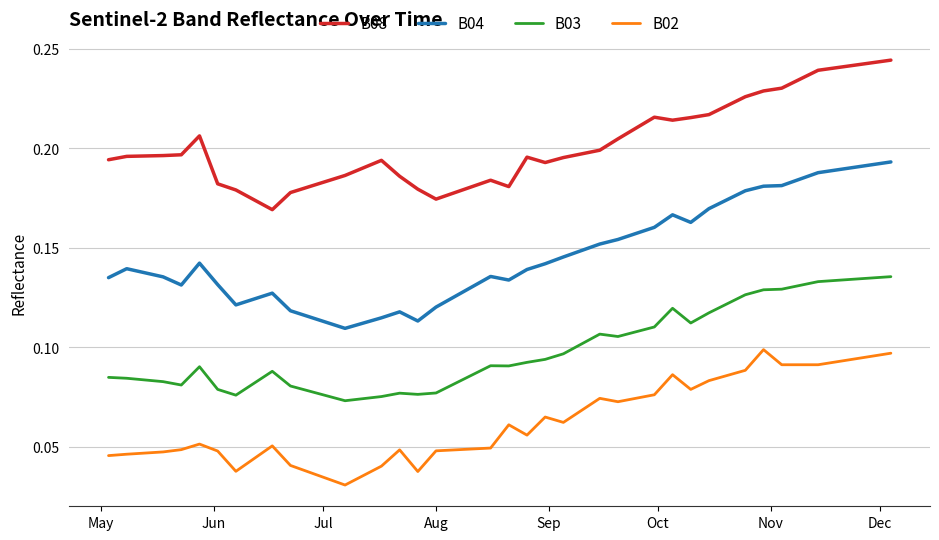

Which series has the widest spread of values?

B04